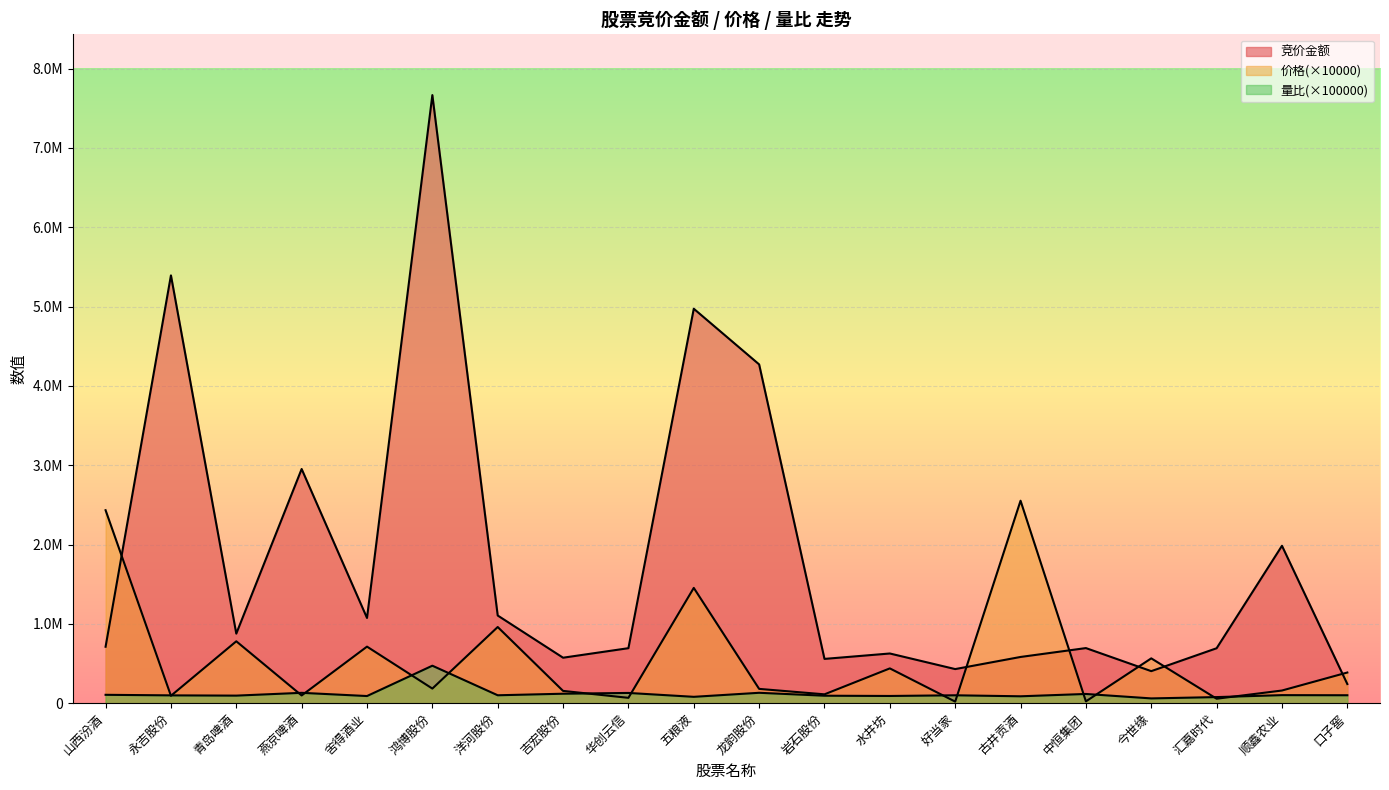

Is the value of 量比 at 舍得酒业 greater than the value of 价格 at 燕京啤酒?

No